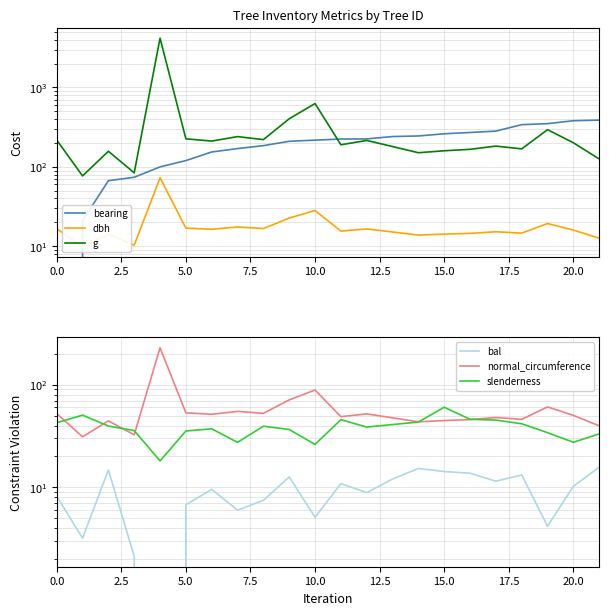

Reading right to left, transcribe all the data shown in this chart.

bearing: 388.0	381.0	350.0	340.0	282.0	271.0	261.0	245.0	241.0	225.0	224.0	217.0	210.0	185.0	170.0	154.0	120.0	100.0	74.0	67.0	21.0	0.0
dbh: 12.7	16.0	19.4	14.7	15.2	14.6	14.2	13.8	15.2	16.6	15.6	28.2	22.6	16.8	17.5	16.4	16.9	72.9	10.3	14.2	9.9	16.6
g: 125.7	201.1	294.1	168.6	182.7	166.3	159.5	150.7	180.3	215.1	189.9	626.8	402.9	220.3	240.5	211.2	225.7	4173.9	84.1	157.2	77.0	217.7
bal: 15.8	10.2	4.2	13.2	11.5	13.7	14.3	15.3	12.1	8.9	10.9	5.1	12.6	7.5	6.0	9.6	6.8	0.0	2.1	14.8	3.2	8.2
normal_circumference: 39.7	50.3	60.8	46.0	47.9	45.7	44.8	43.5	47.6	52.0	48.9	88.8	71.2	52.6	55.0	51.5	53.2	229.0	32.5	44.5	31.1	52.3
slenderness: 33.2	27.5	34.1	41.6	45.2	46.0	60.4	43.3	40.9	38.7	45.7	26.2	36.6	39.4	27.4	37.2	35.4	18.1	35.8	39.6	50.5	42.6